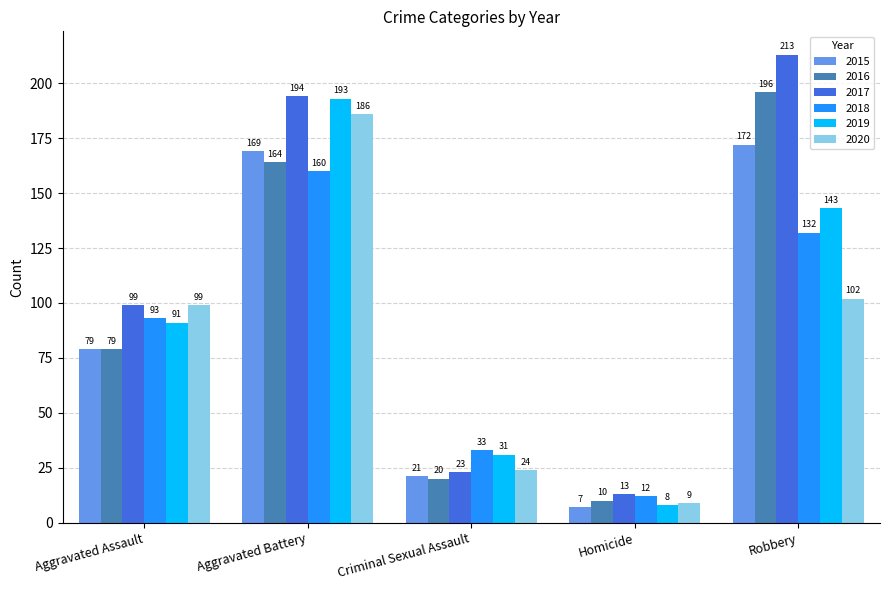

At which category is the sum across all series the highest?

Aggravated Battery